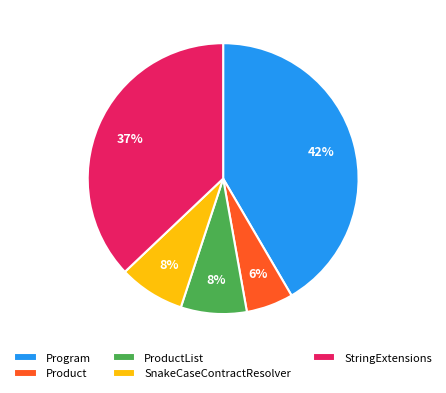

To the nearest percent, what percentage of the pie is StringExtensions?

37%